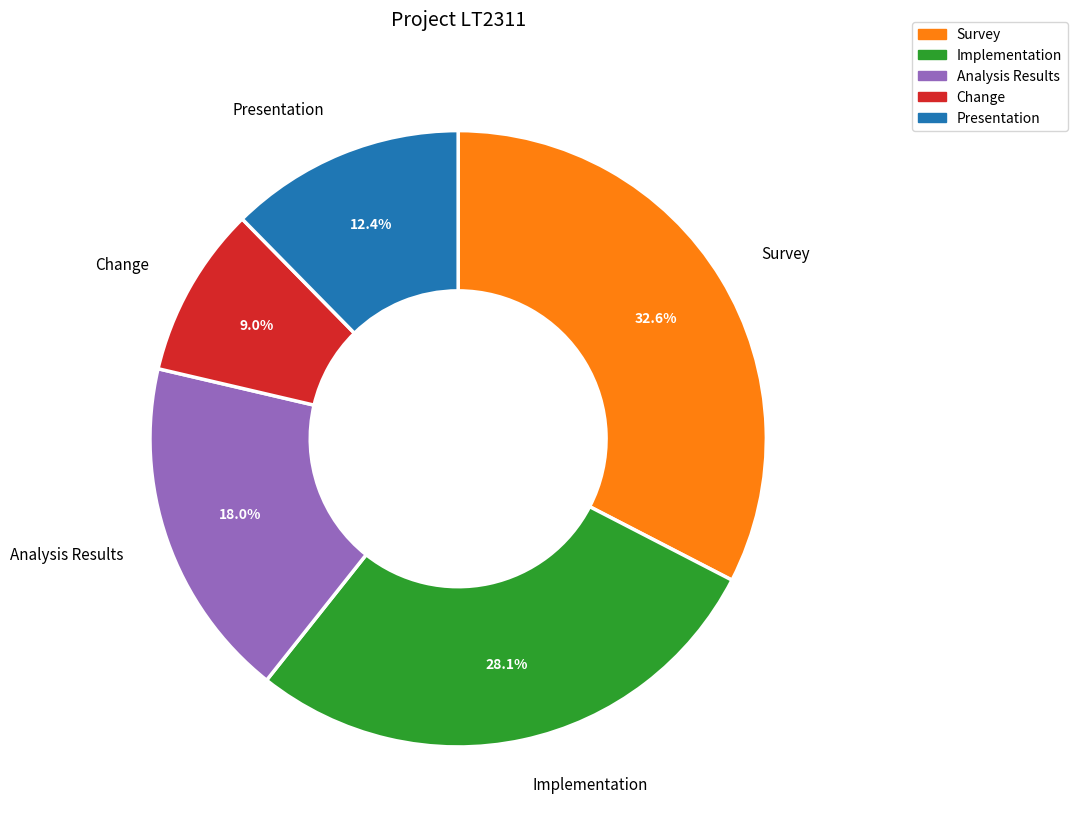

Which has a higher value, Presentation or Change?

Presentation